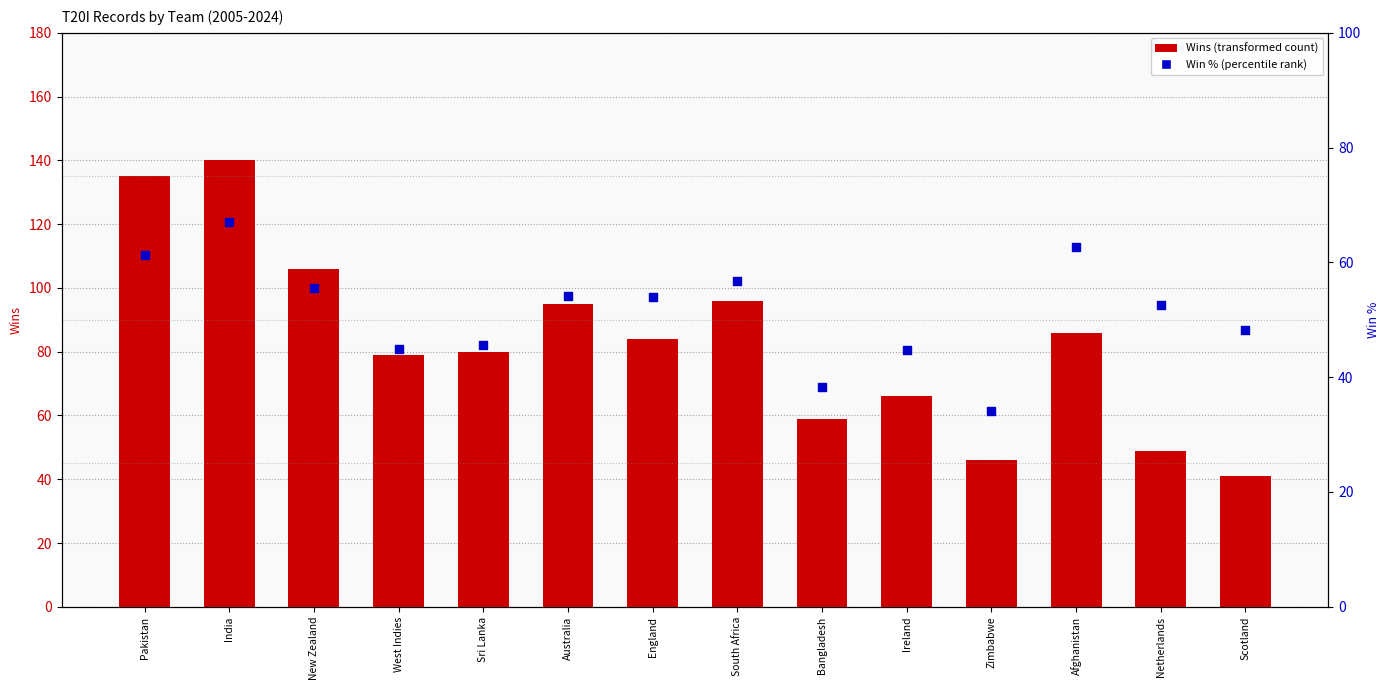

Which series has the largest Y range (max minus min)?

Wins